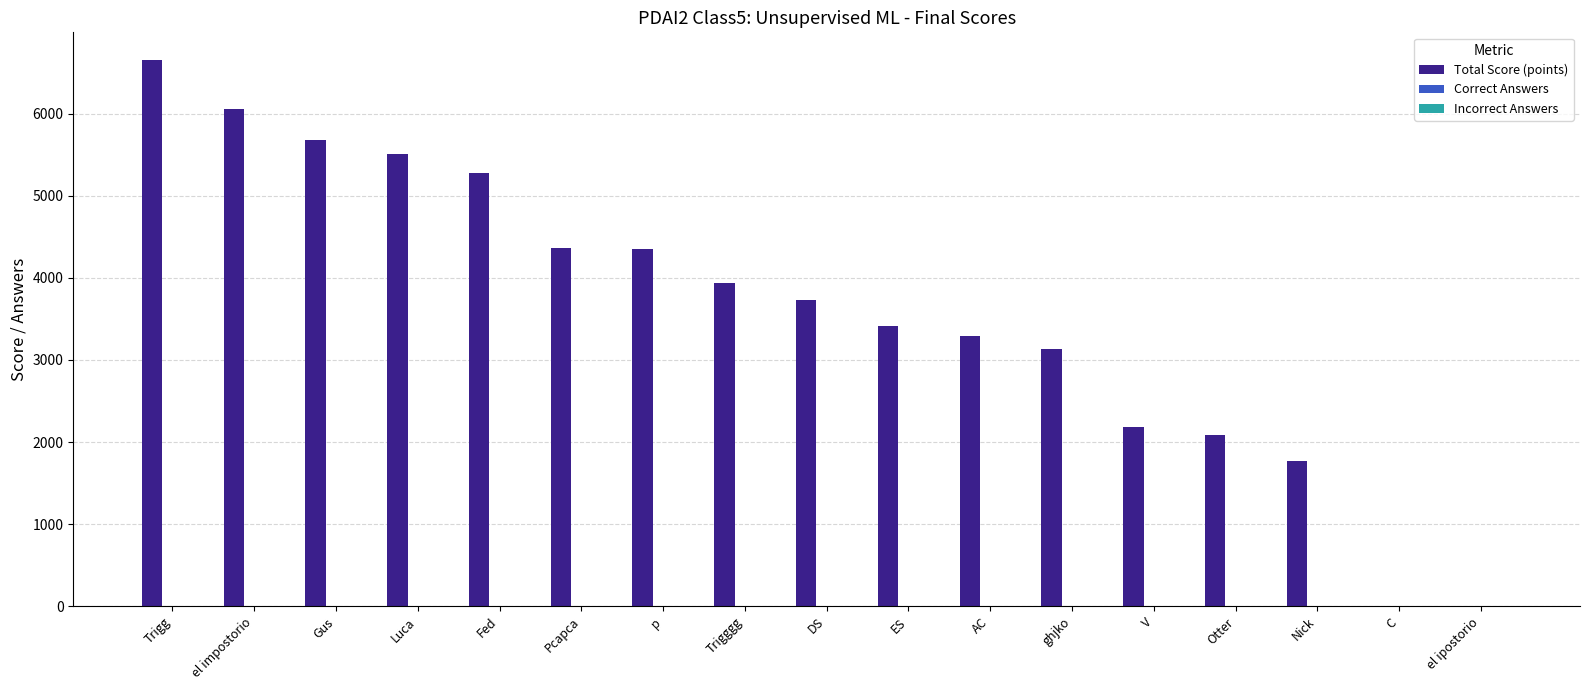

The Total Score (points) series shows 2087 at Otter. True or false?

True